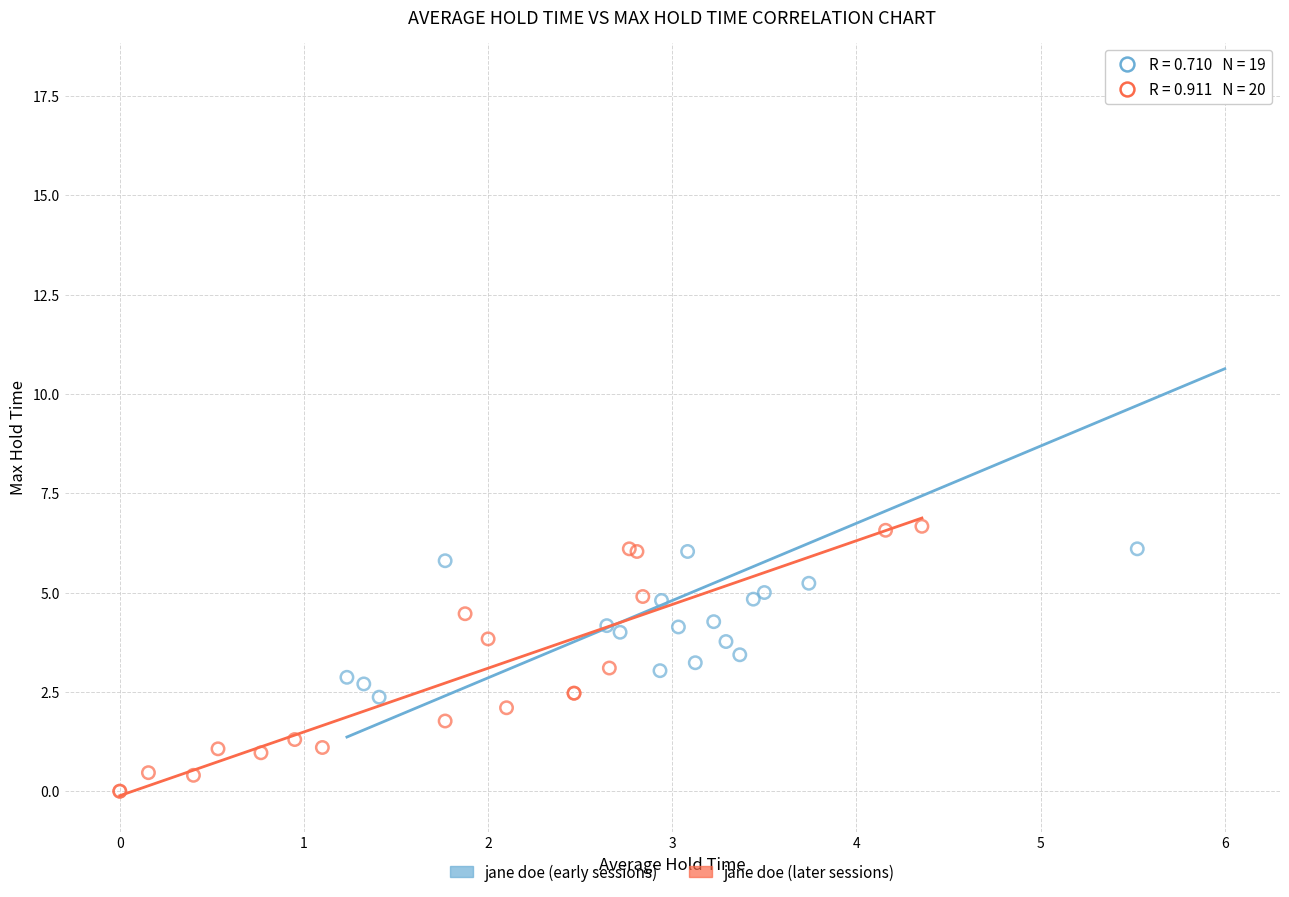

Which series contains the highest Y value?

jane doe (early sessions)